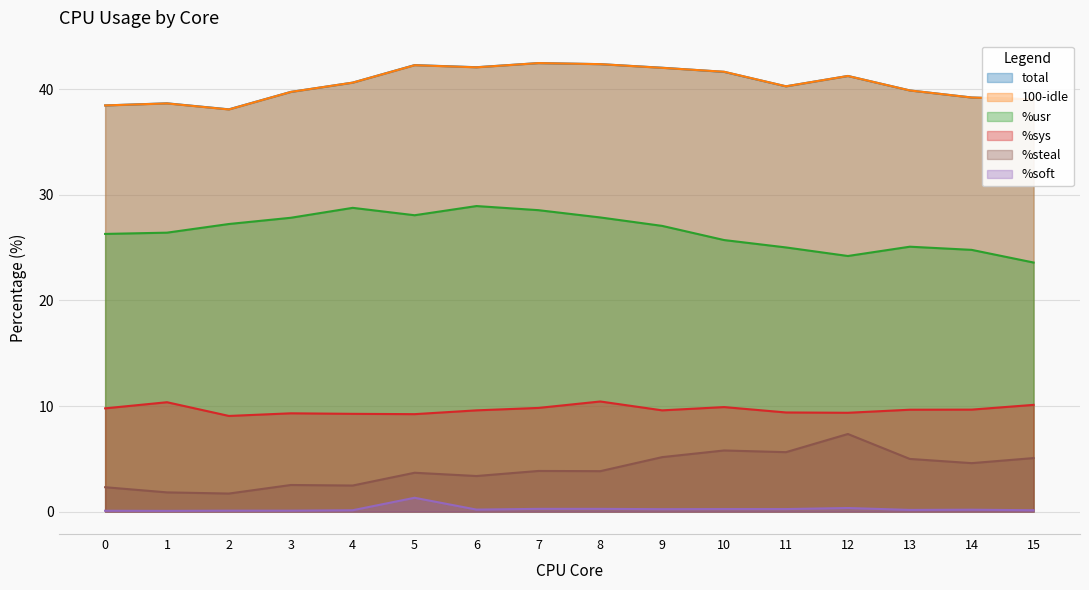

What is the spread (max minus min) of values at 15?

38.9